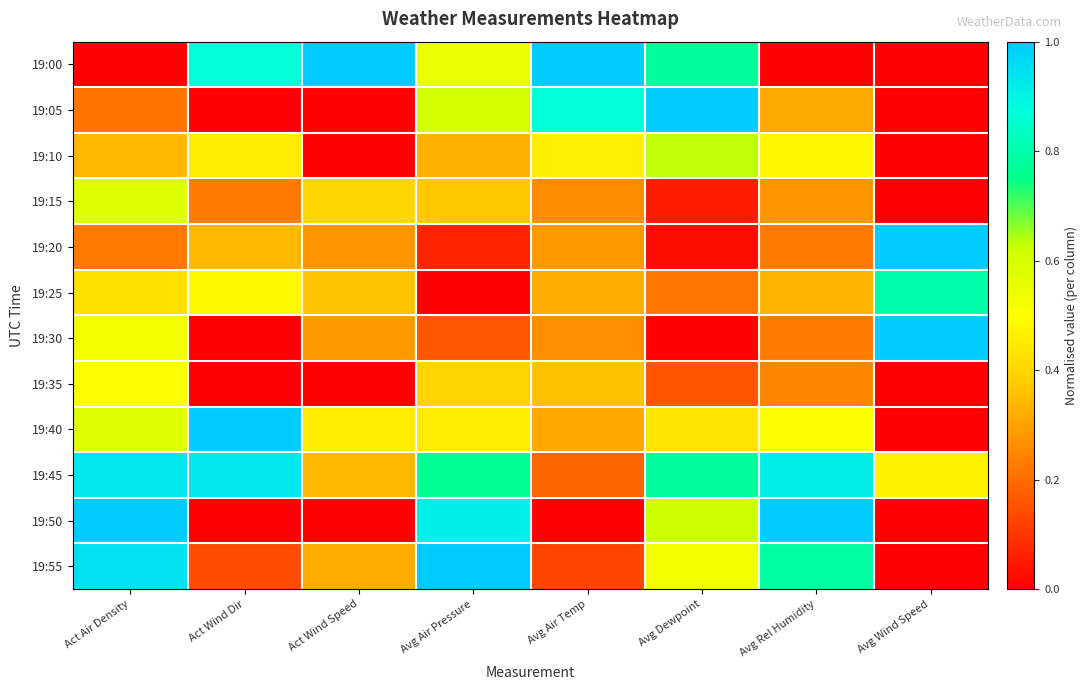

Reading right to left, what are all the values shown in this chart?

19:00: Avg Wind Speed=0.0	Avg Rel Humidity=0.0	Avg Dewpoint=0.8	Avg Air Temp=1.0	Avg Air Pressure=0.5	Act Wind Speed=1.0	Act Wind Dir=0.9	Act Air Density=0.0
19:05: Avg Wind Speed=0.0	Avg Rel Humidity=0.3	Avg Dewpoint=1.0	Avg Air Temp=0.9	Avg Air Pressure=0.6	Act Wind Speed=0.0	Act Wind Dir=0.0	Act Air Density=0.2
19:10: Avg Wind Speed=0.0	Avg Rel Humidity=0.5	Avg Dewpoint=0.6	Avg Air Temp=0.5	Avg Air Pressure=0.3	Act Wind Speed=0.0	Act Wind Dir=0.5	Act Air Density=0.3
19:15: Avg Wind Speed=0.0	Avg Rel Humidity=0.3	Avg Dewpoint=0.1	Avg Air Temp=0.3	Avg Air Pressure=0.4	Act Wind Speed=0.4	Act Wind Dir=0.2	Act Air Density=0.6
19:20: Avg Wind Speed=1.0	Avg Rel Humidity=0.2	Avg Dewpoint=0.0	Avg Air Temp=0.3	Avg Air Pressure=0.1	Act Wind Speed=0.3	Act Wind Dir=0.3	Act Air Density=0.2
19:25: Avg Wind Speed=0.8	Avg Rel Humidity=0.3	Avg Dewpoint=0.2	Avg Air Temp=0.3	Avg Air Pressure=0.0	Act Wind Speed=0.4	Act Wind Dir=0.5	Act Air Density=0.4
19:30: Avg Wind Speed=1.0	Avg Rel Humidity=0.2	Avg Dewpoint=0.0	Avg Air Temp=0.3	Avg Air Pressure=0.2	Act Wind Speed=0.3	Act Wind Dir=0.0	Act Air Density=0.5
19:35: Avg Wind Speed=0.0	Avg Rel Humidity=0.2	Avg Dewpoint=0.2	Avg Air Temp=0.4	Avg Air Pressure=0.4	Act Wind Speed=0.0	Act Wind Dir=0.0	Act Air Density=0.5
19:40: Avg Wind Speed=0.0	Avg Rel Humidity=0.5	Avg Dewpoint=0.4	Avg Air Temp=0.3	Avg Air Pressure=0.5	Act Wind Speed=0.5	Act Wind Dir=1.0	Act Air Density=0.6
19:45: Avg Wind Speed=0.5	Avg Rel Humidity=0.9	Avg Dewpoint=0.8	Avg Air Temp=0.2	Avg Air Pressure=0.8	Act Wind Speed=0.3	Act Wind Dir=0.9	Act Air Density=0.9
19:50: Avg Wind Speed=0.0	Avg Rel Humidity=1.0	Avg Dewpoint=0.6	Avg Air Temp=0.0	Avg Air Pressure=0.9	Act Wind Speed=0.0	Act Wind Dir=0.0	Act Air Density=1.0
19:55: Avg Wind Speed=0.0	Avg Rel Humidity=0.8	Avg Dewpoint=0.5	Avg Air Temp=0.1	Avg Air Pressure=1.0	Act Wind Speed=0.3	Act Wind Dir=0.1	Act Air Density=0.9